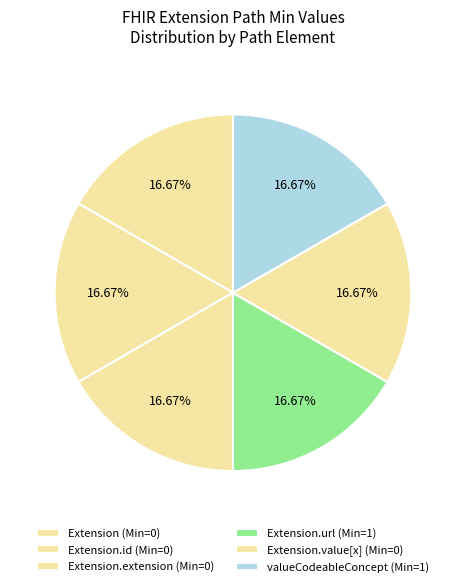

What is the smallest slice in the pie chart?

Extension